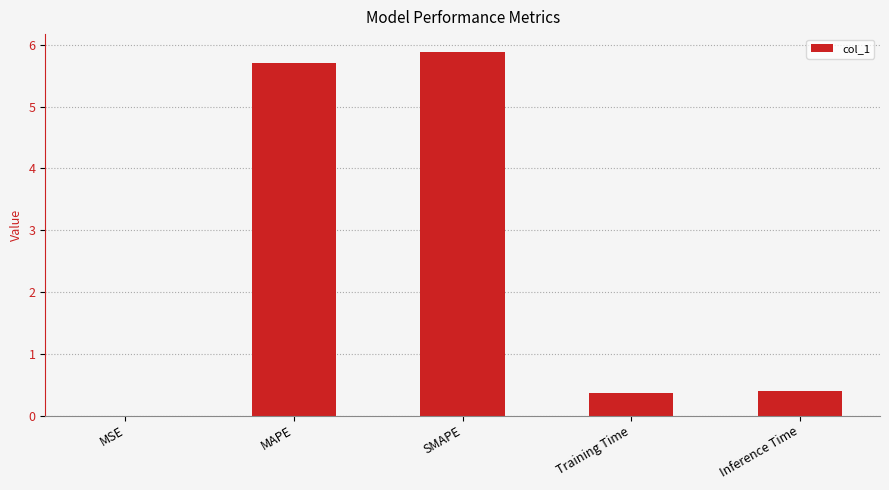

What value does the data have at SMAPE?

5.9